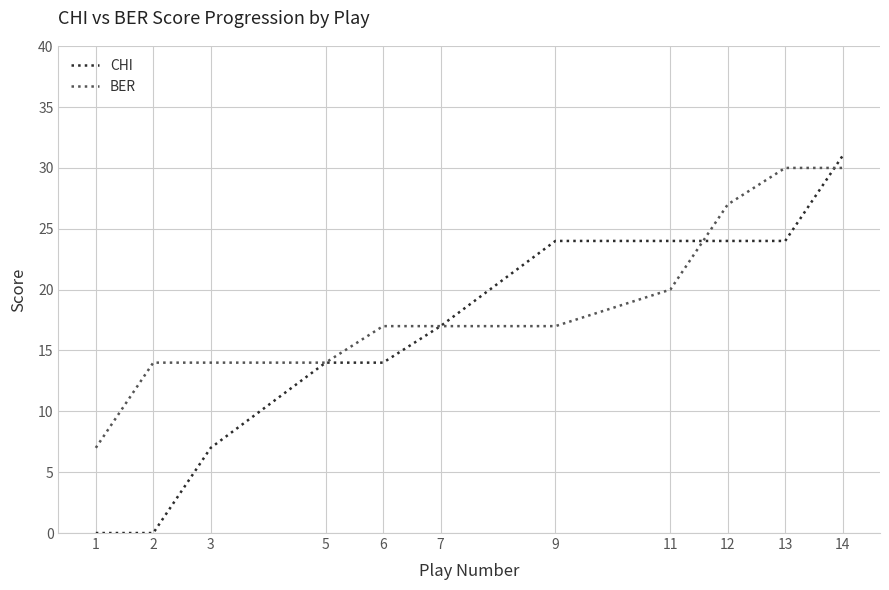

Does the chart have visible grid lines?

Yes